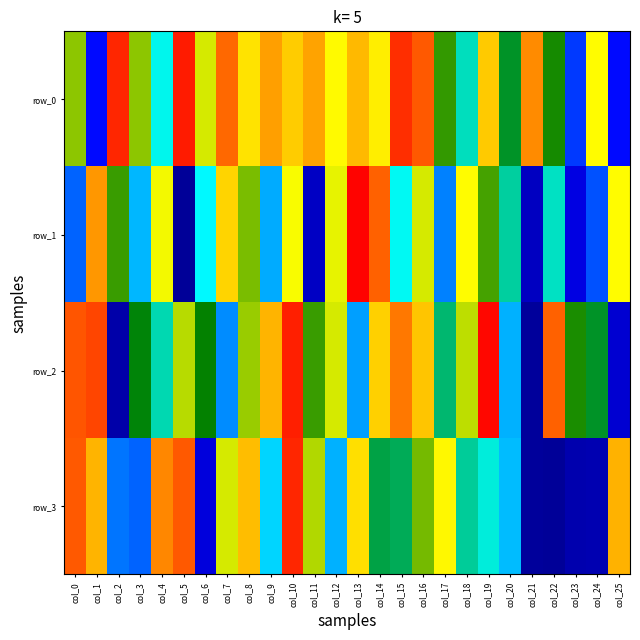

Count the number of data series in this chart.

4